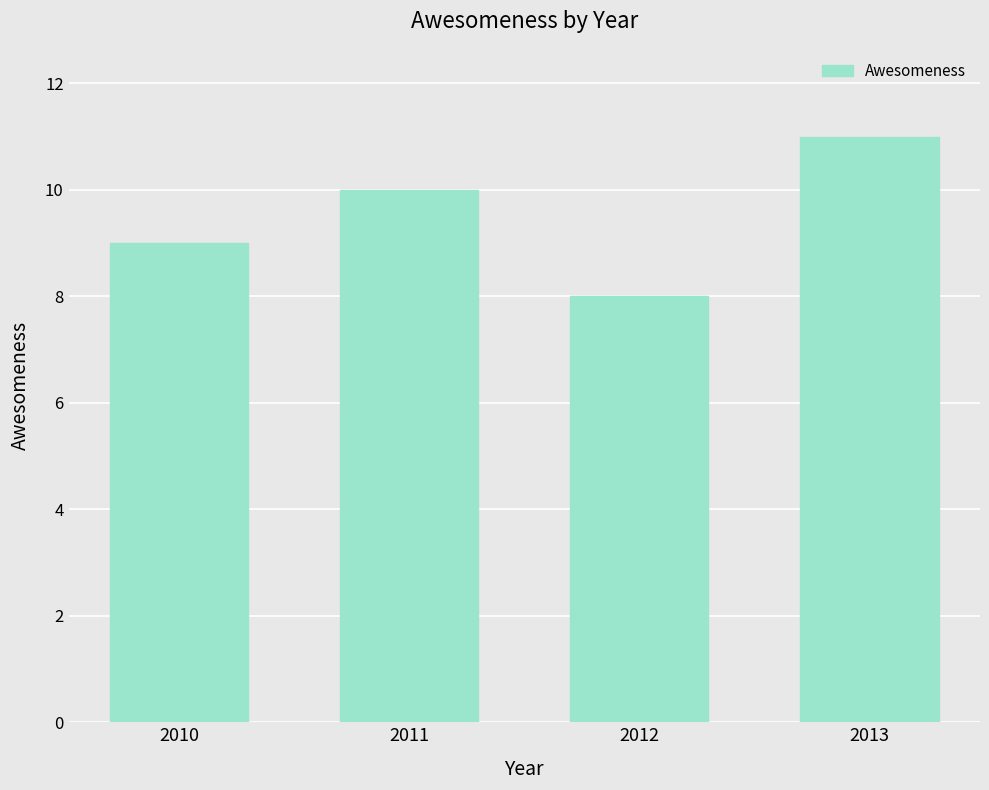

What is the change in value from 2011 to 2012?

-2